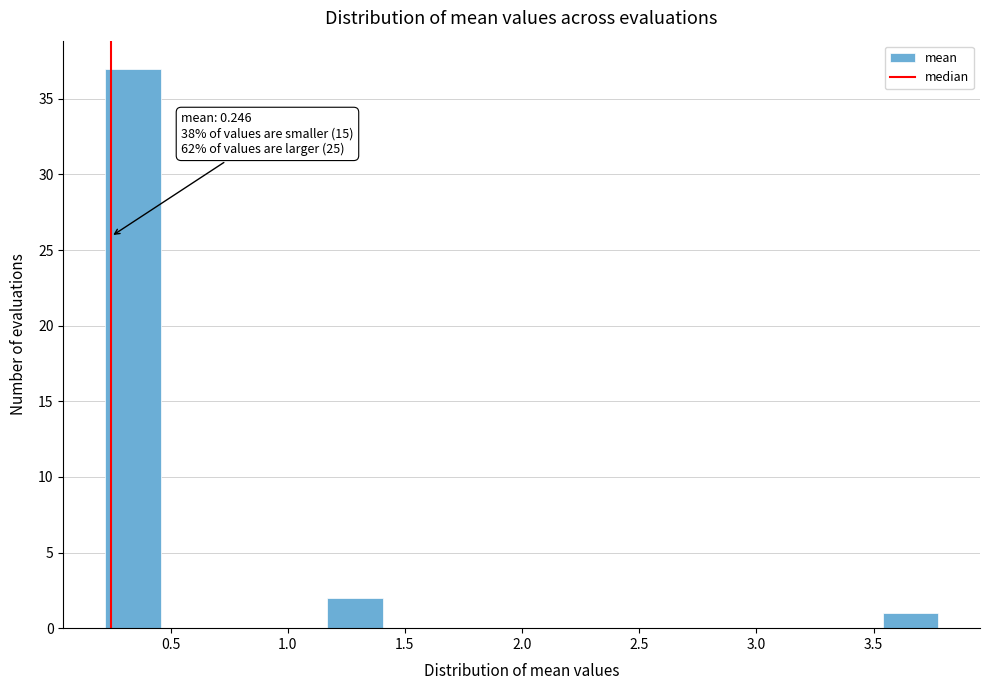

Which range on the x-axis has the tallest bar?

0.20 to 0.45